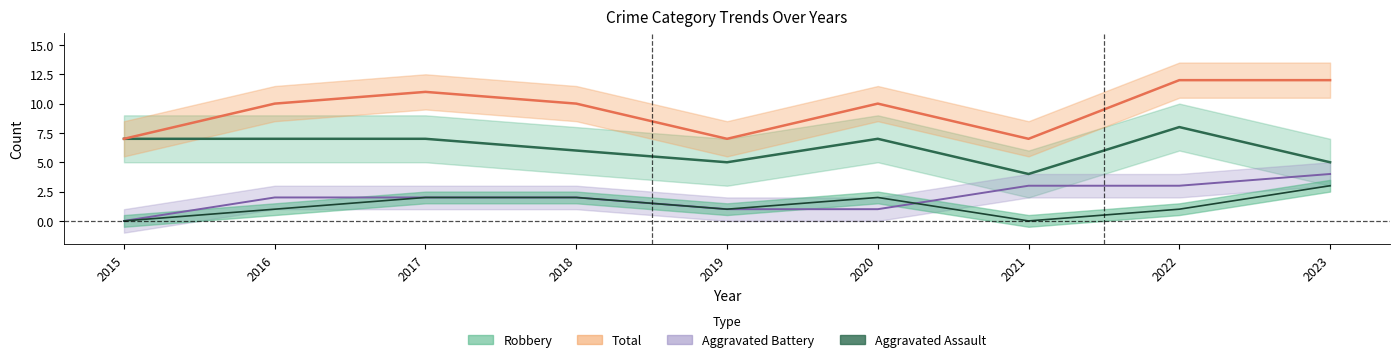

What is the highest value of the Aggravated Battery series?

4